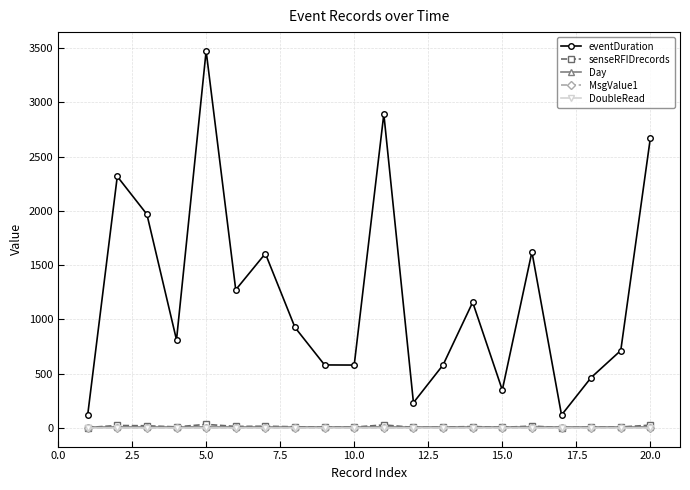

What are all the series names shown in the legend?

eventDuration, senseRFIDrecords, Day, MsgValue1, DoubleRead